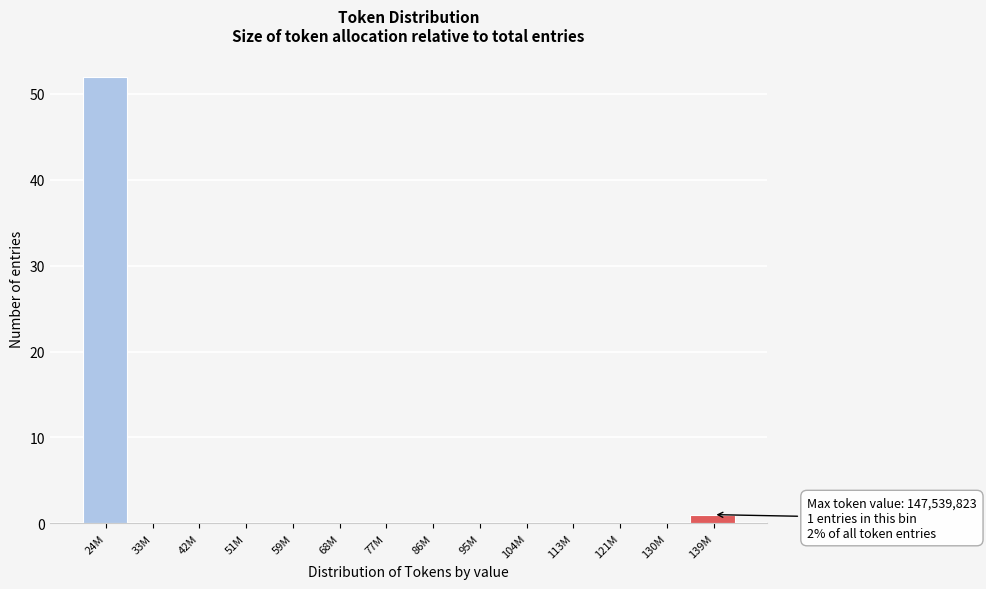

Reading left to right, transcribe all the data shown in this chart.

24M=52	33M=0	42M=0	51M=0	59M=0	68M=0	77M=0	86M=0	95M=0	104M=0	113M=0	121M=0	130M=0	139M=1